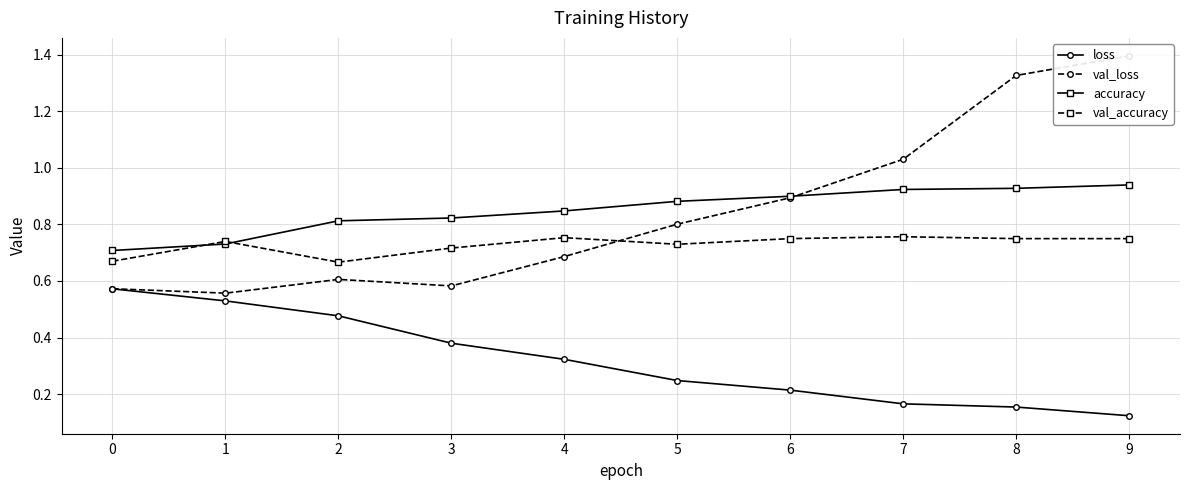

What is the spread (max minus min) of values at 5?

0.6